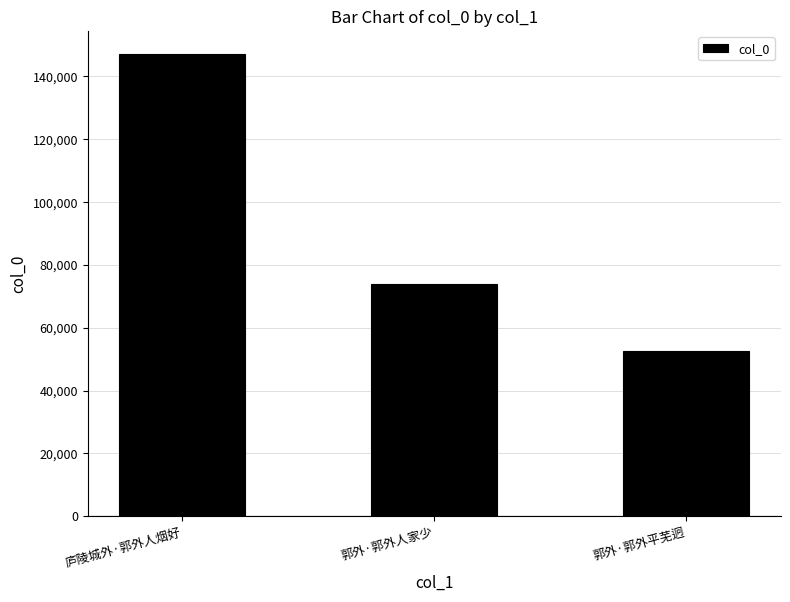

Are the bars grouped side by side (vs. stacked)?

No